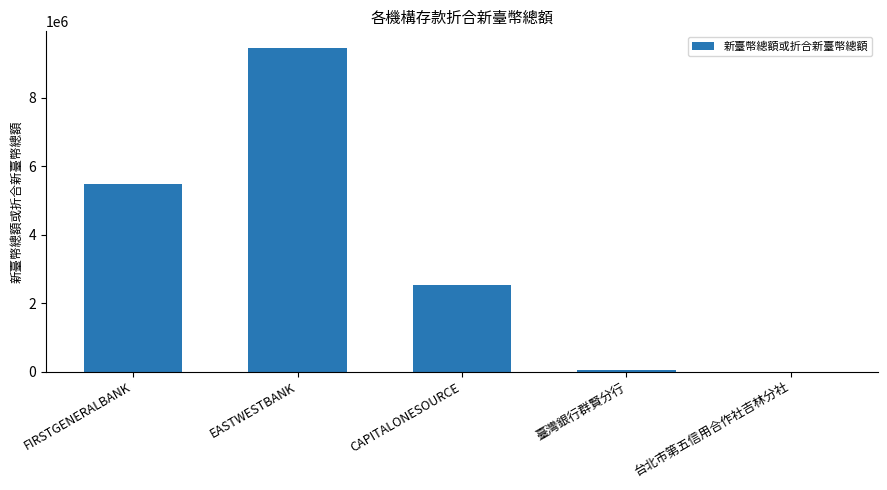

Which has a higher value, CAPITALONESOURCE or FIRSTGENERALBANK?

FIRSTGENERALBANK